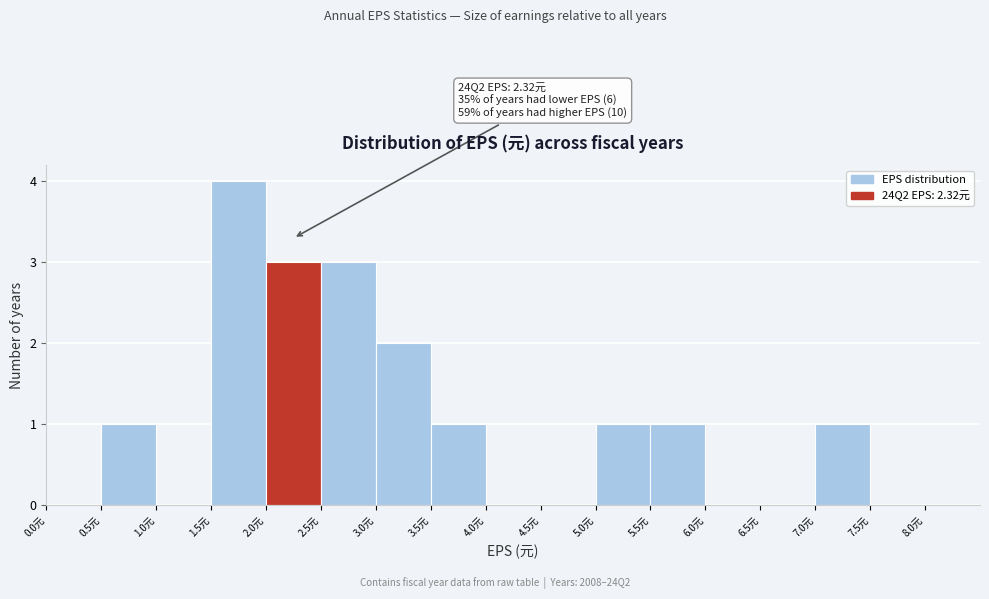

Over which range of the x-axis is the bar tallest?

1.5 to 2.0